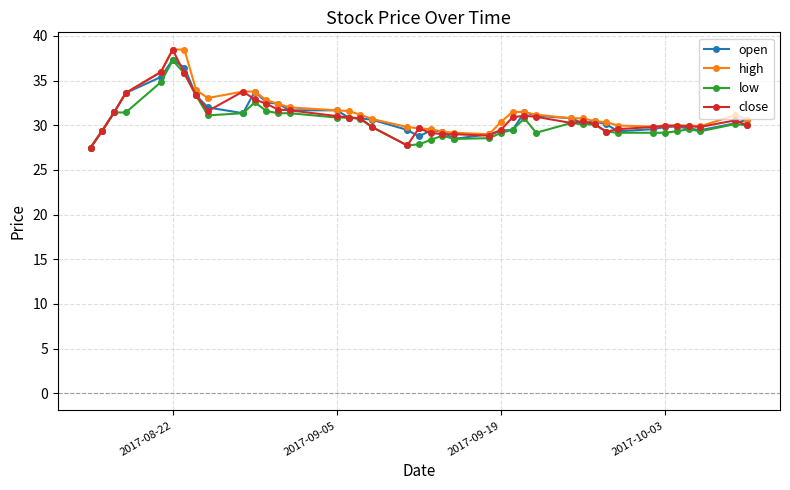

True or false: close has more than 1 interior local peaks.

True